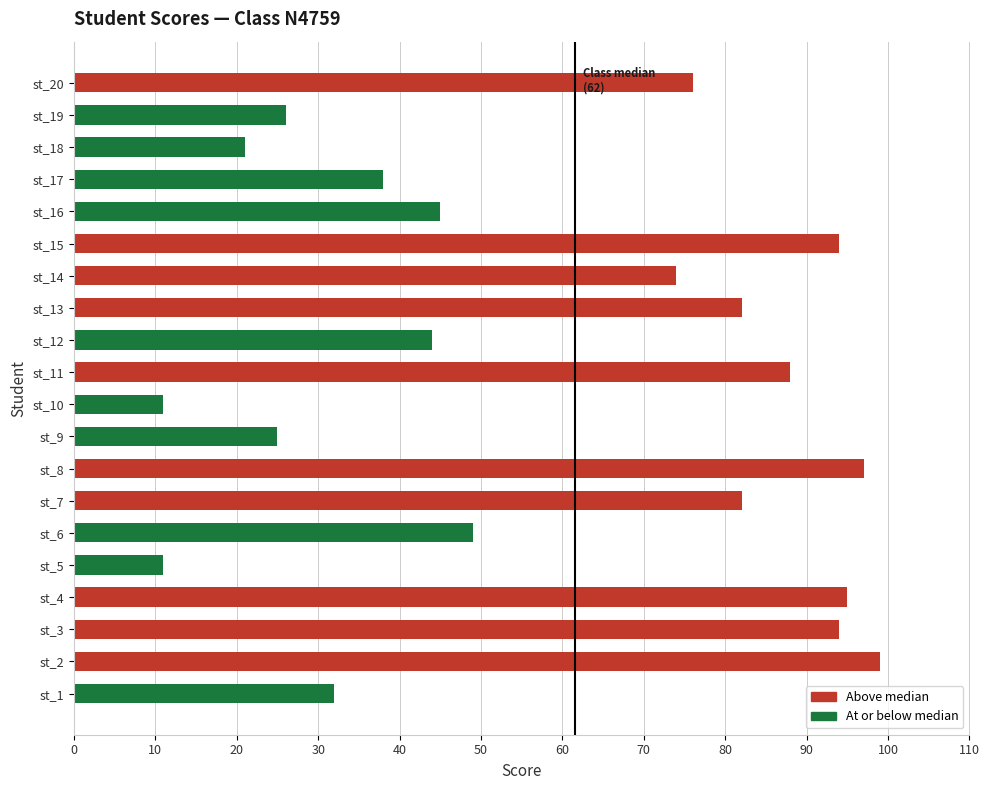

Reading bottom to top, extract all data points from this chart.

st_1=32	st_2=99	st_3=94	st_4=95	st_5=11	st_6=49	st_7=82	st_8=97	st_9=25	st_10=11	st_11=88	st_12=44	st_13=82	st_14=74	st_15=94	st_16=45	st_17=38	st_18=21	st_19=26	st_20=76